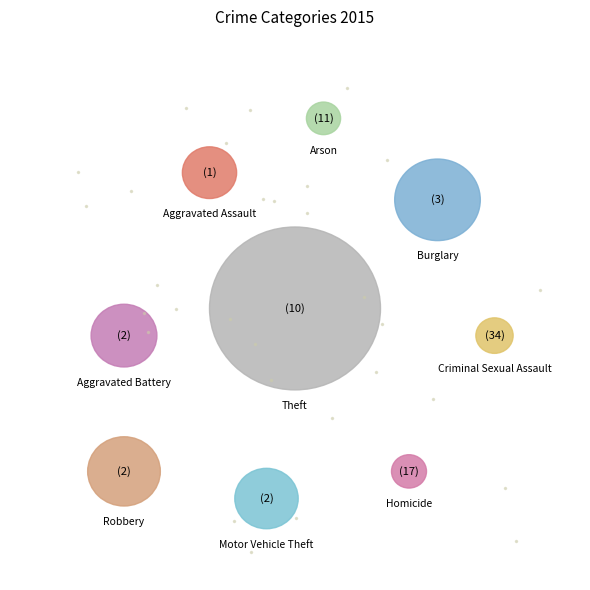

What portion of the pie excludes Burglary?

83.7%